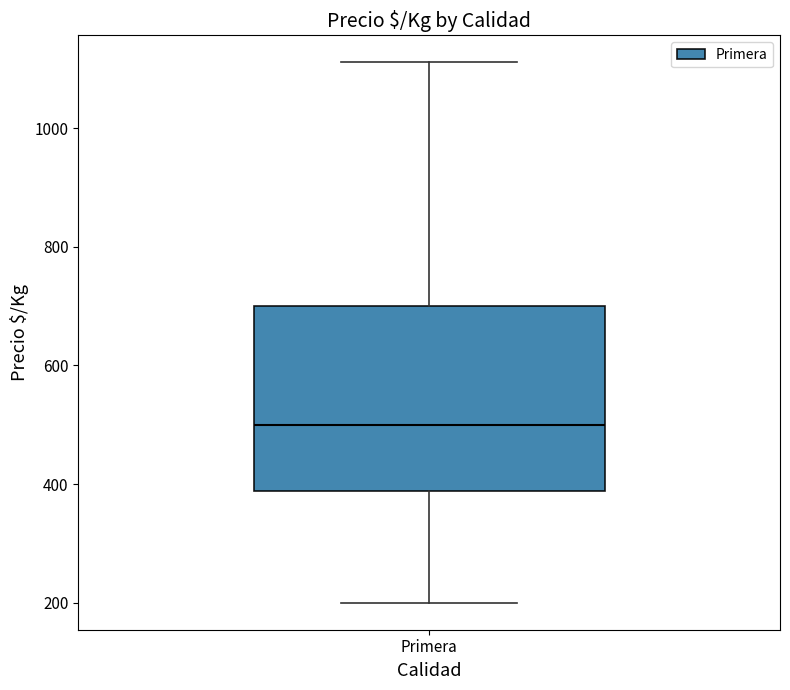

Read this box plot against the y-axis: the position of the median line, the range covered by the box, and the ends of both whiskers. The values are not printed on the chart, so give them approximately, as read against the axis.

median 500, box 380 to 700, whiskers 200 to 1120